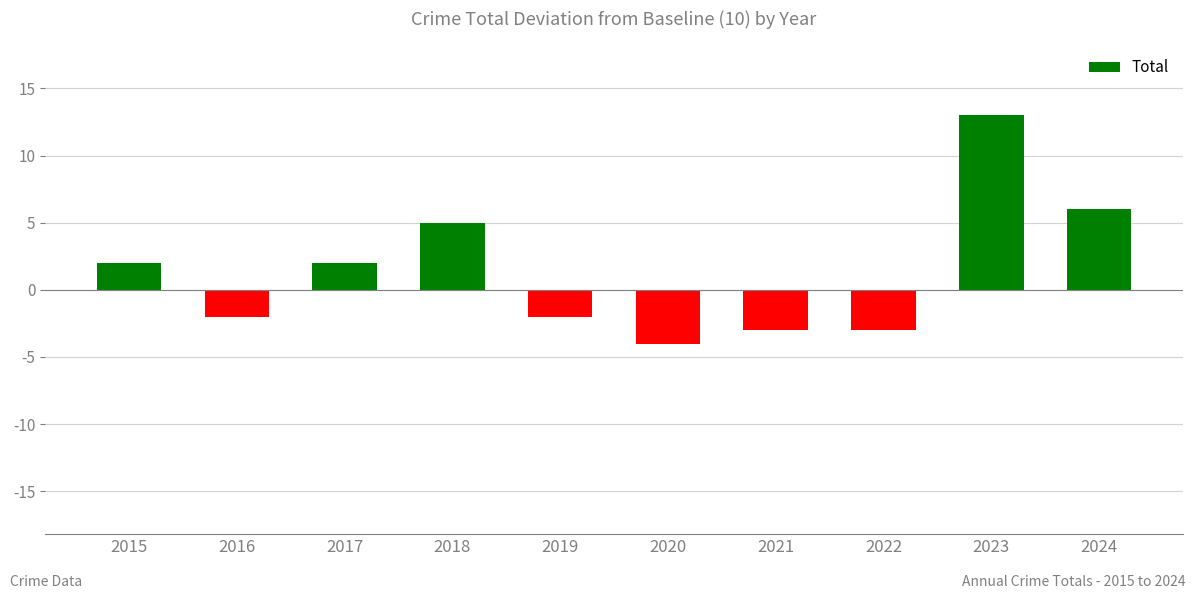

Reading right to left, transcribe all the data shown in this chart.

6	13	-3	-3	-4	-2	5	2	-2	2